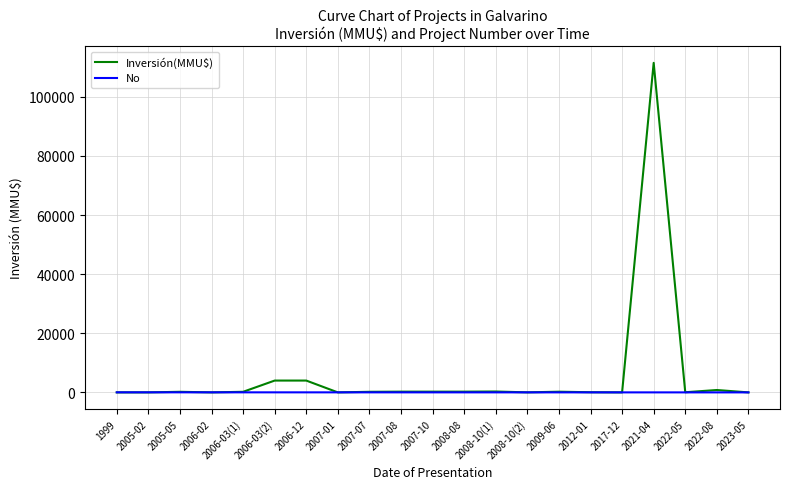

Which series has the widest spread of values?

Inversión(MMU$)